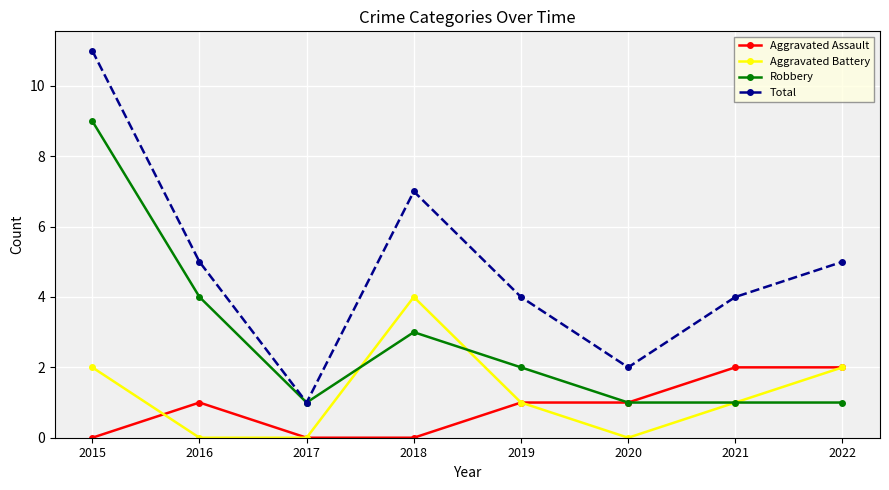

At which label does Aggravated Battery reach its peak?

2018